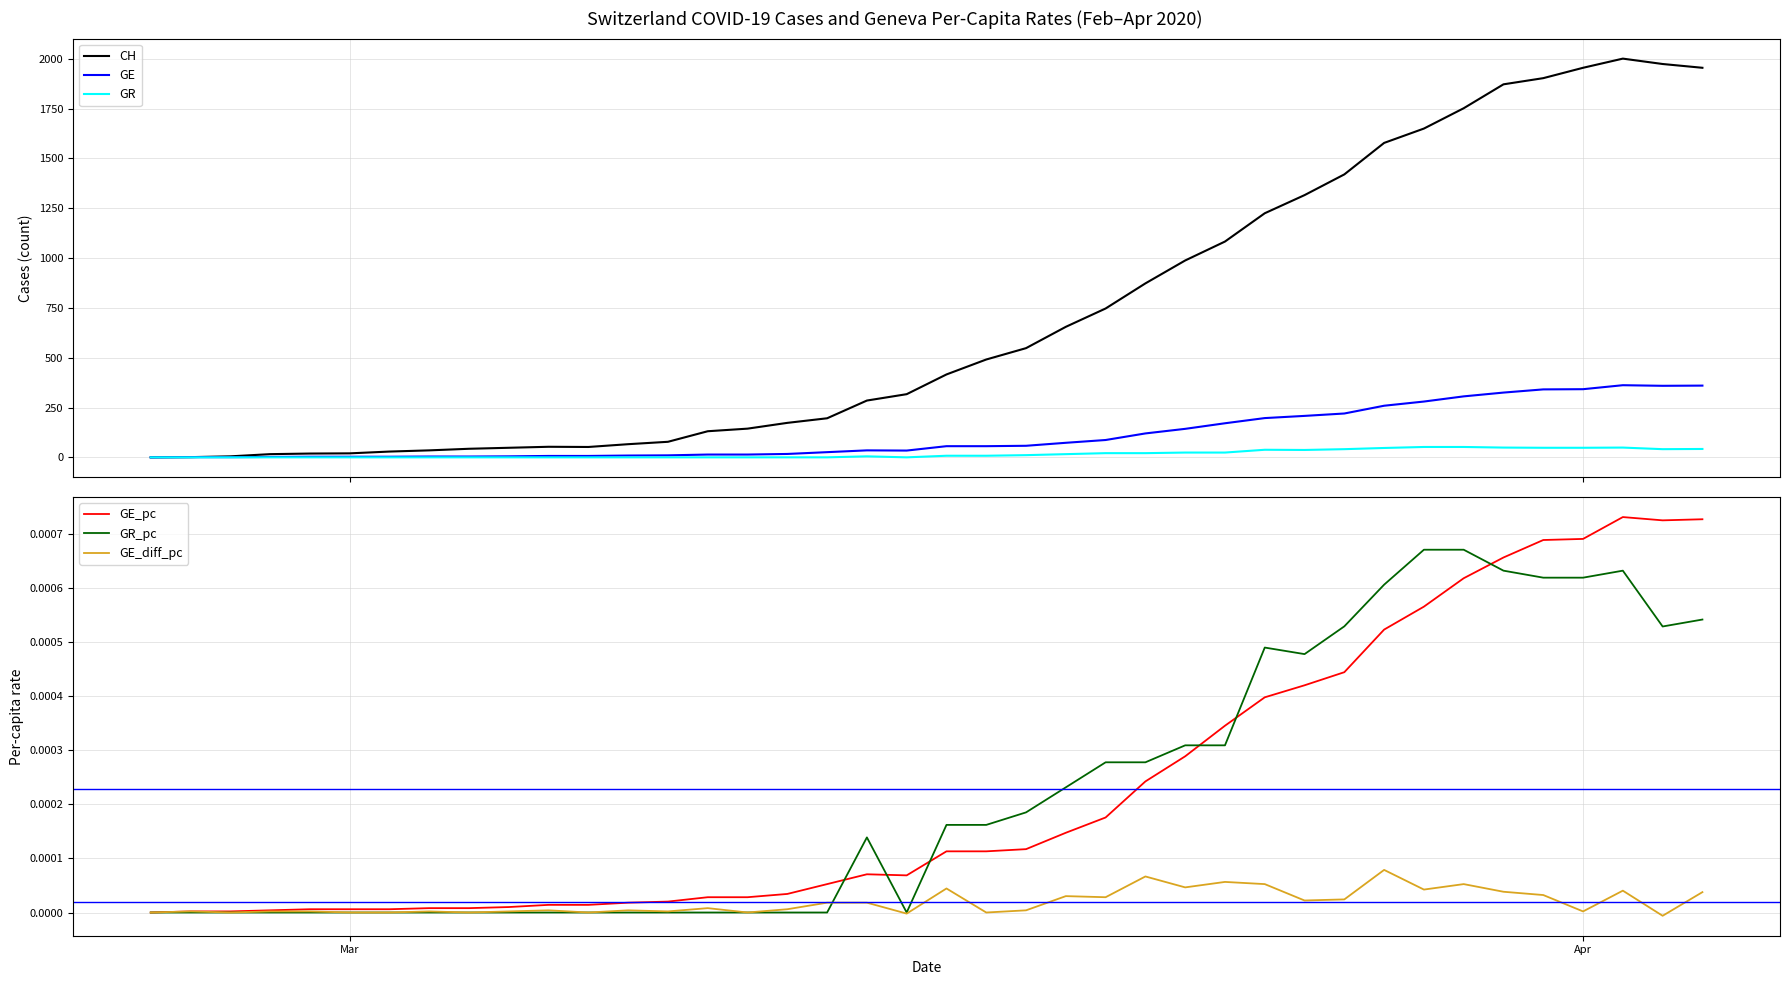

What is the maximum value for GE?

362